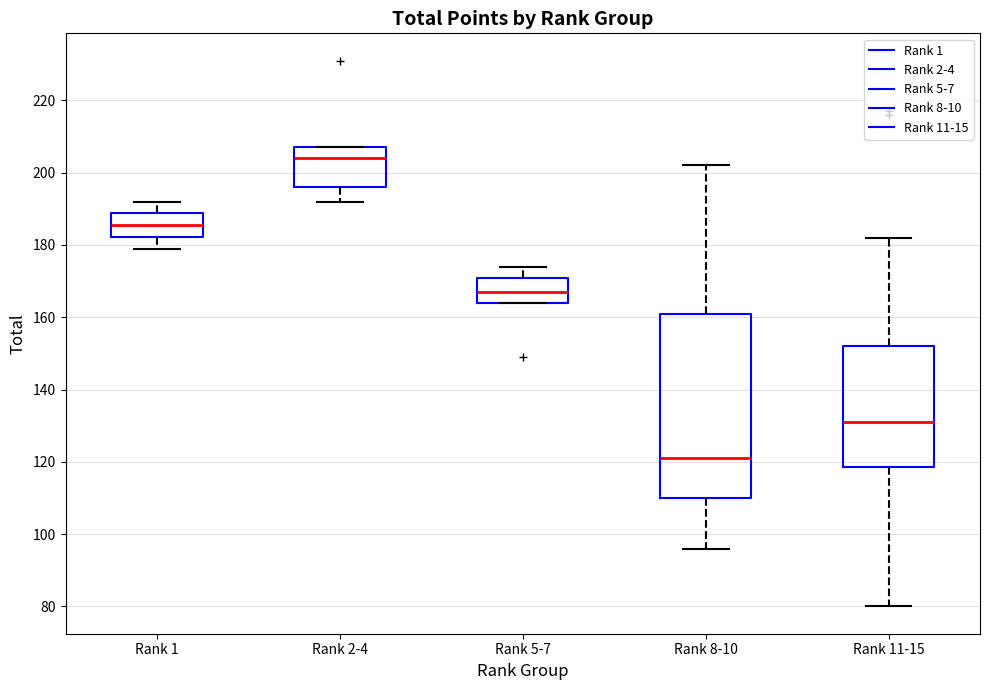

Reading left to right, transcribe this box plot: for each box, give where its median line is, the range the box spans, and where its two whiskers end, as read against the y-axis. The values are not printed on the chart, so give them approximately, as read against the axis.

Rank 1: median 186, box 182 to 188, whiskers 180 to 192
Rank 2-4: median 204, box 196 to 208, whiskers 192 to 208
Rank 5-7: median 168, box 164 to 172, whiskers 164 to 174
Rank 8-10: median 122, box 110 to 162, whiskers 96 to 202
Rank 11-15: median 132, box 118 to 152, whiskers 80 to 182